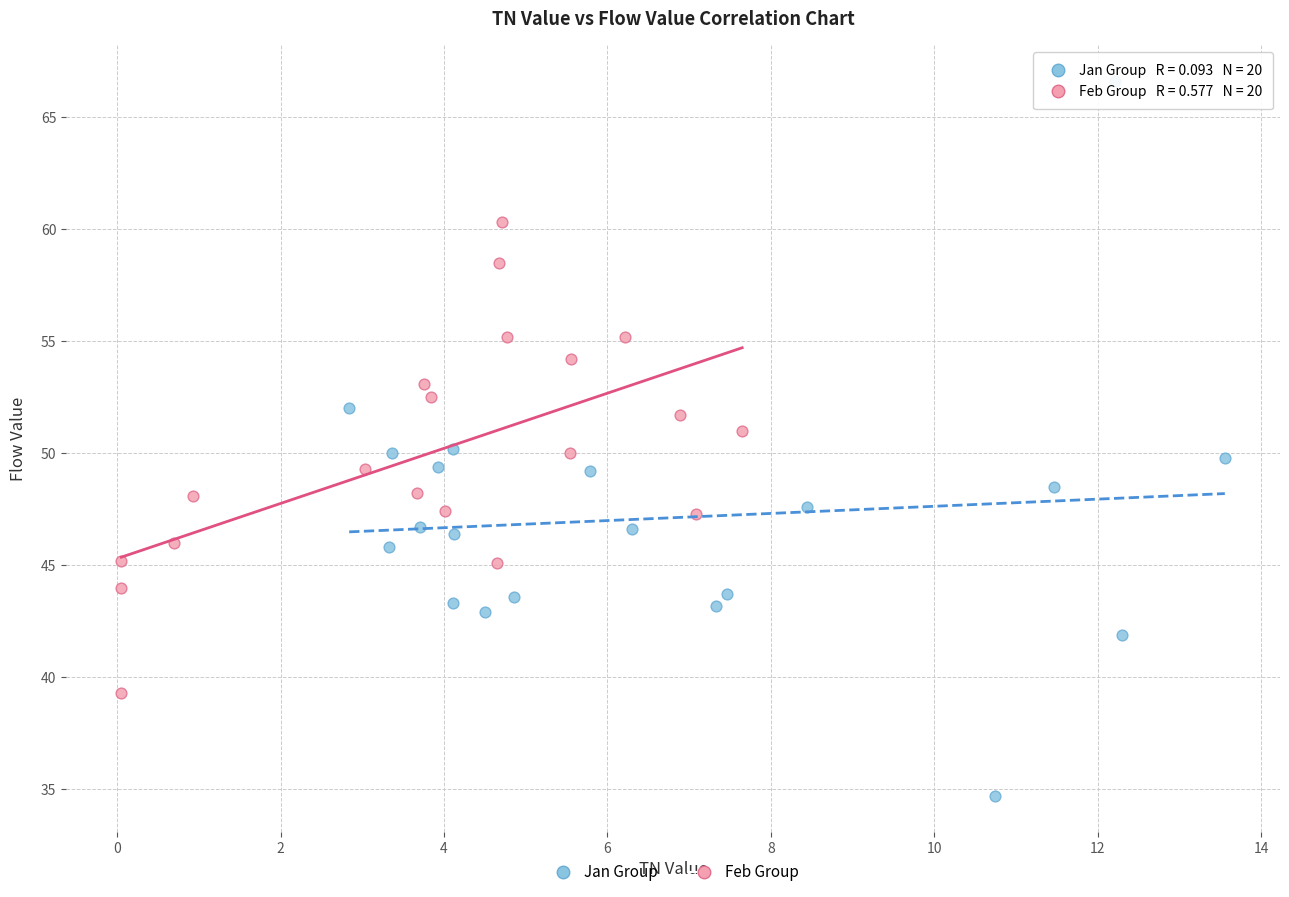

Which series contains the highest Y value?

Jan Group